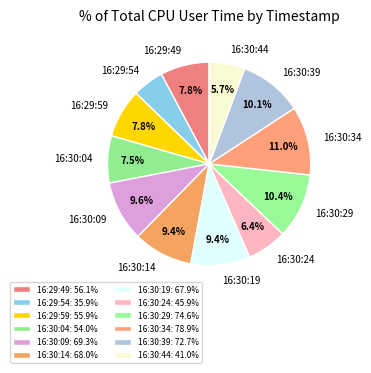

To the nearest percent, what percentage of the pie is 16:30:34?

11%